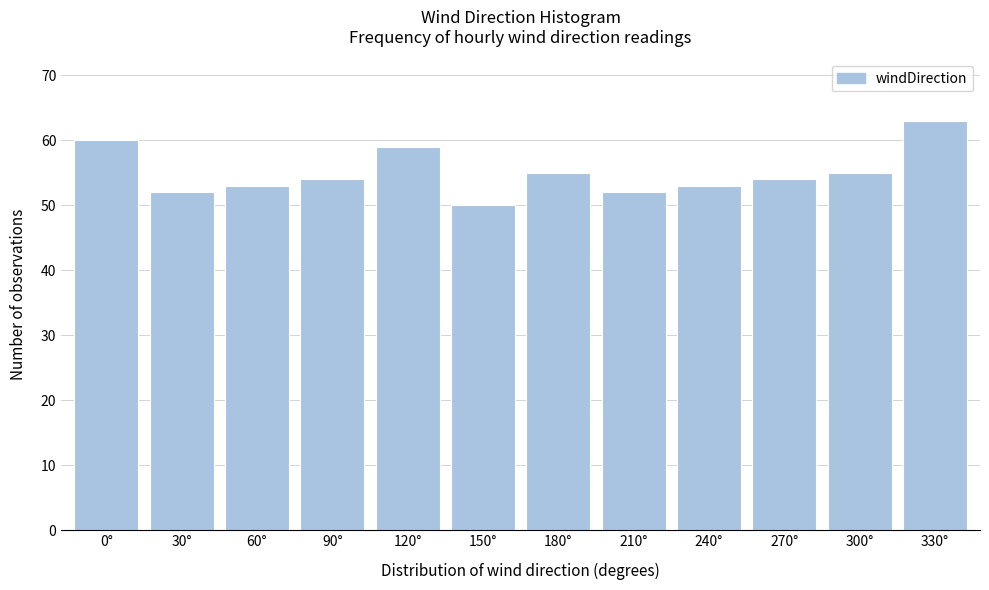

Reading right to left, list all the values displayed in this chart.

63	55	54	53	52	55	50	59	54	53	52	60